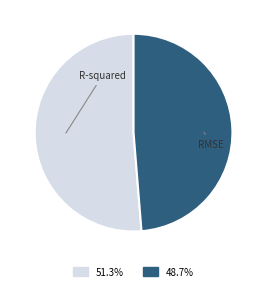

What is the smallest slice in the pie chart?

RMSE